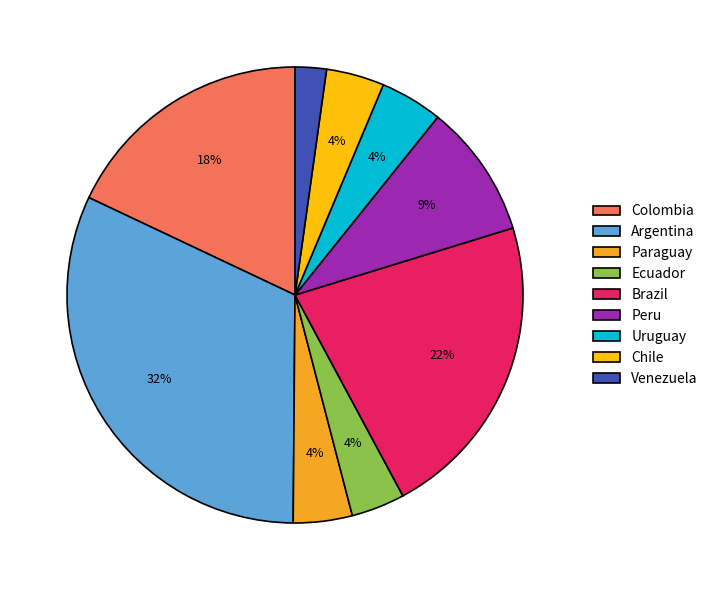

Is there any slice that represents more than half of the pie?

No